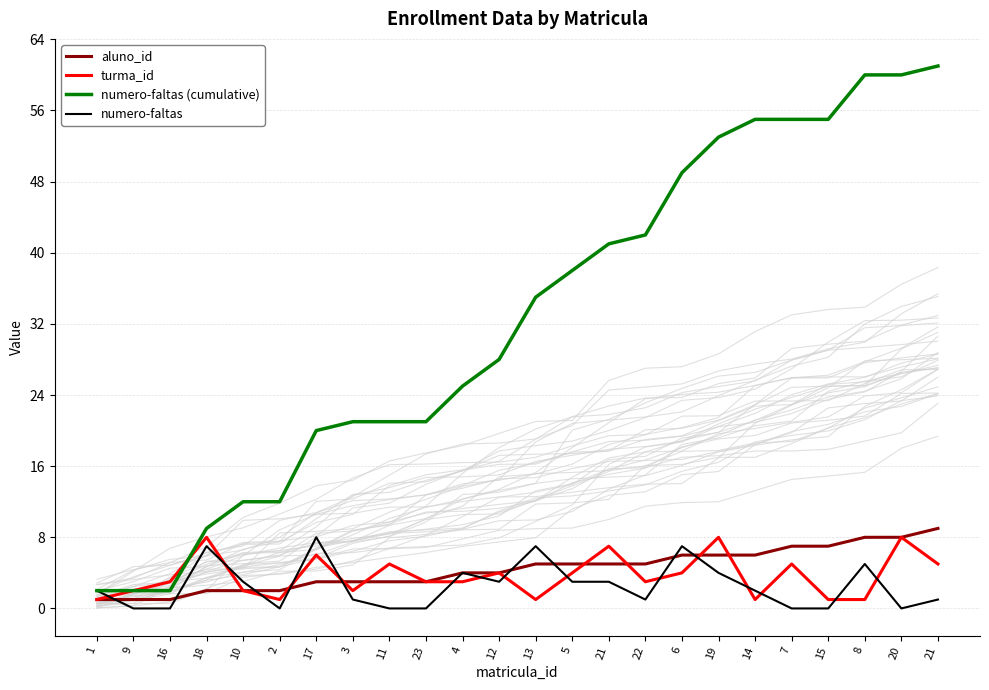

How many values in numero-faltas are above zero?

16